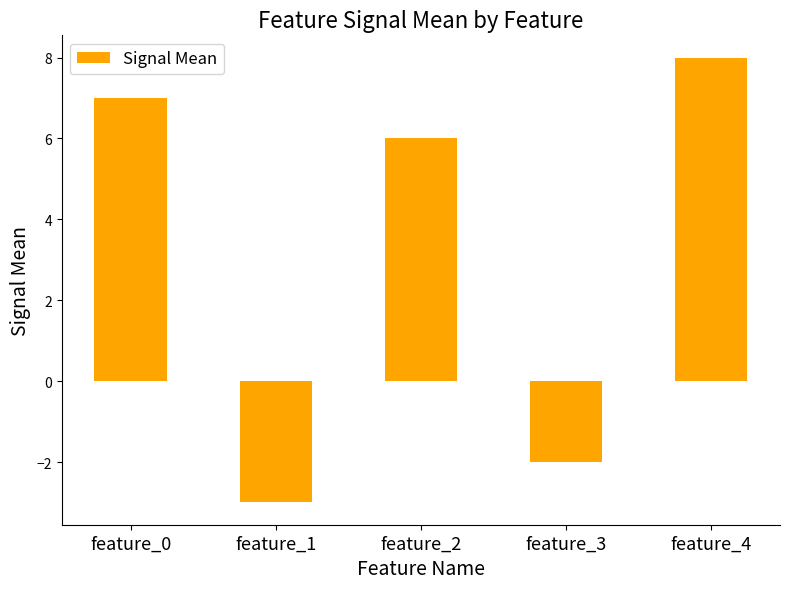

What is the sum of the values at feature_0 and feature_4?

15